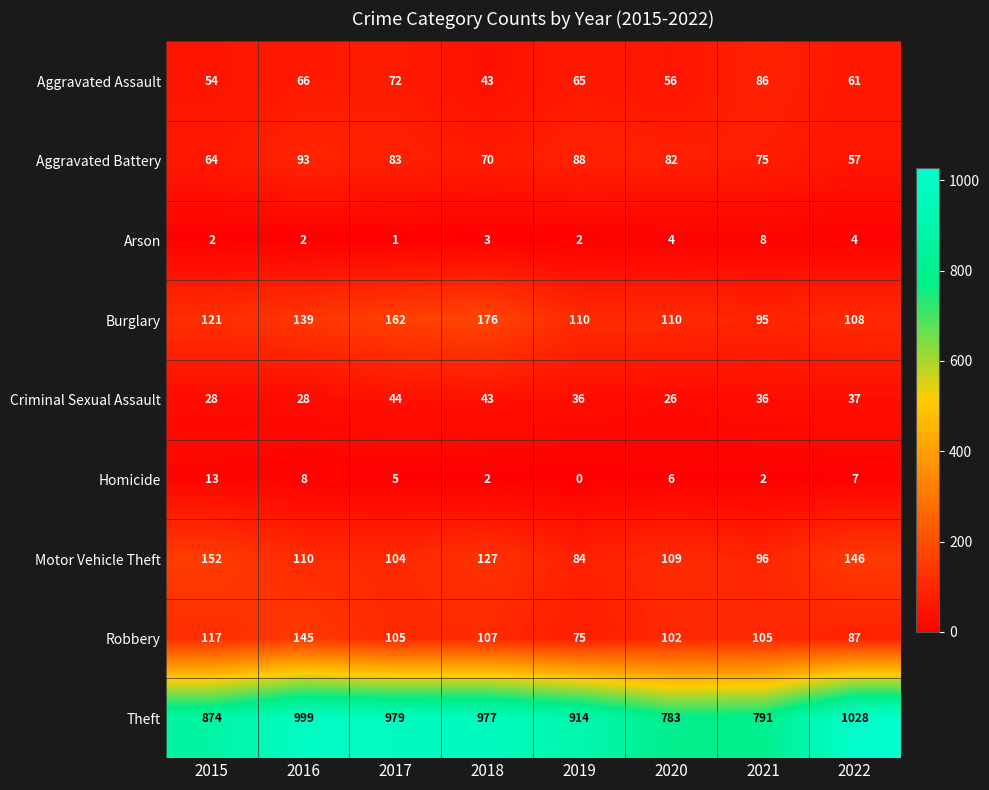

The value of Aggravated Battery at 2018 is 107. True or false?

False